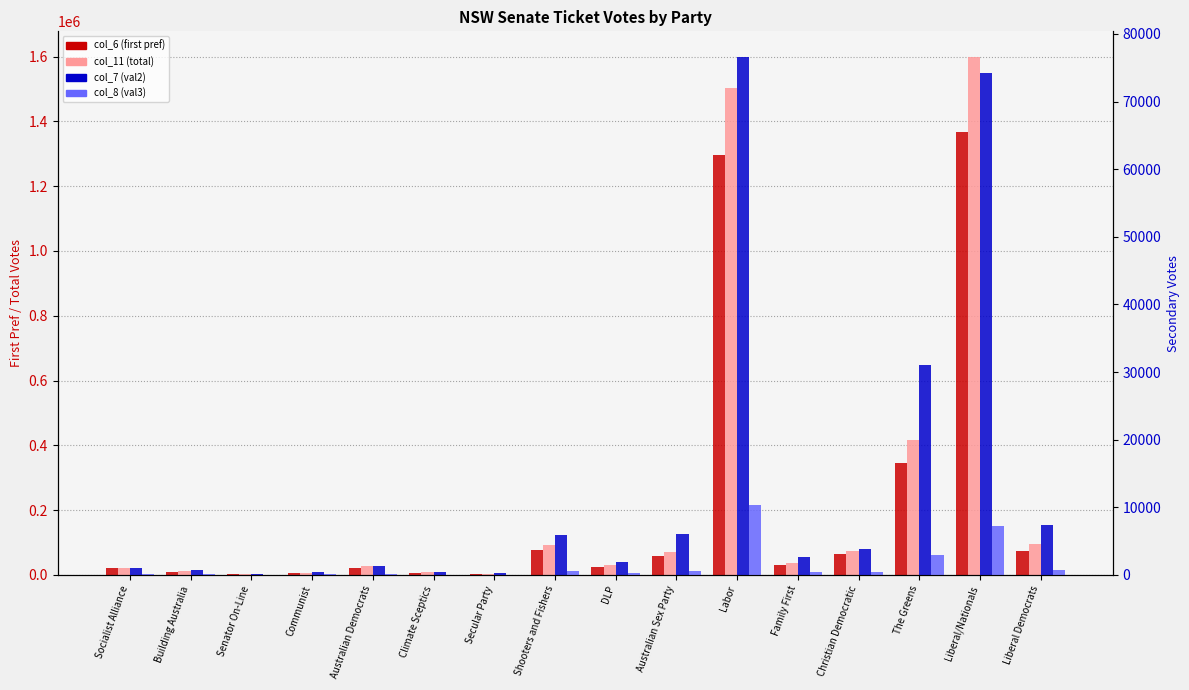

What is the spread (max minus min) of values at DLP?

30148